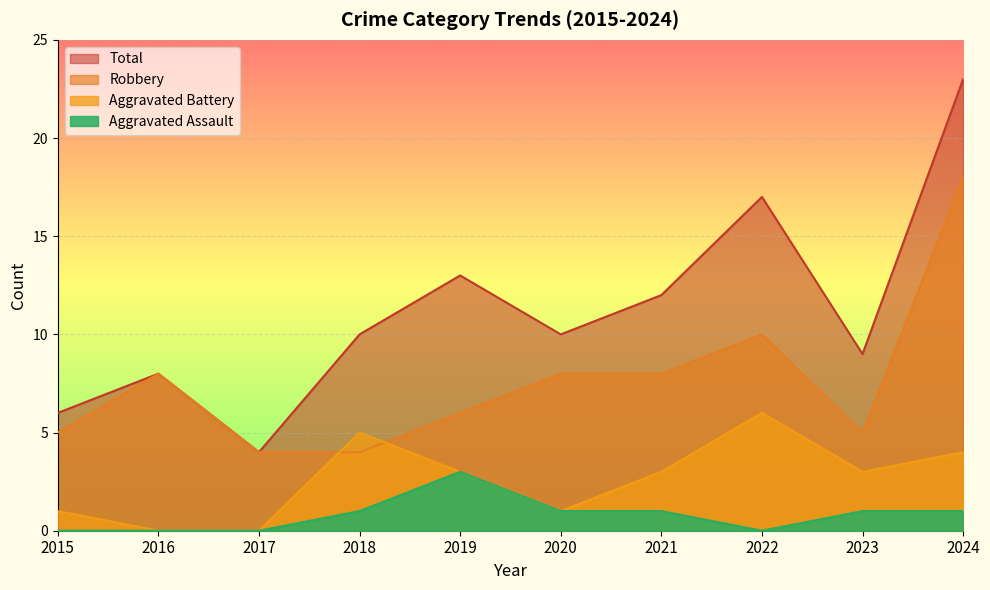

What is the difference between the second highest and minimum values in the Aggravated Battery series?

5